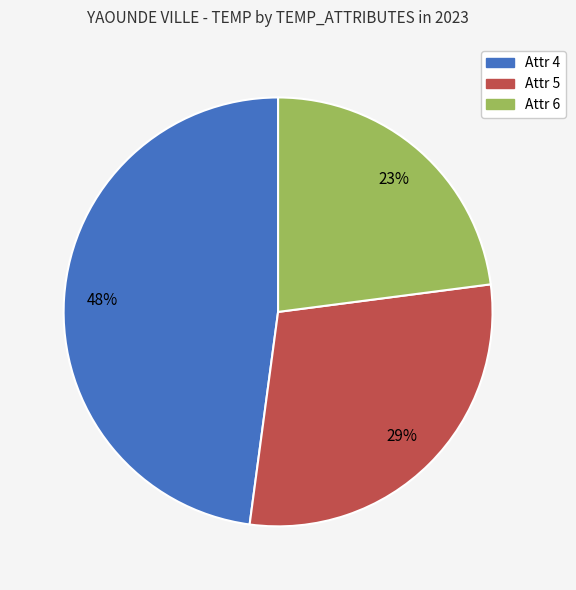

Is there any slice that represents more than half of the pie?

No